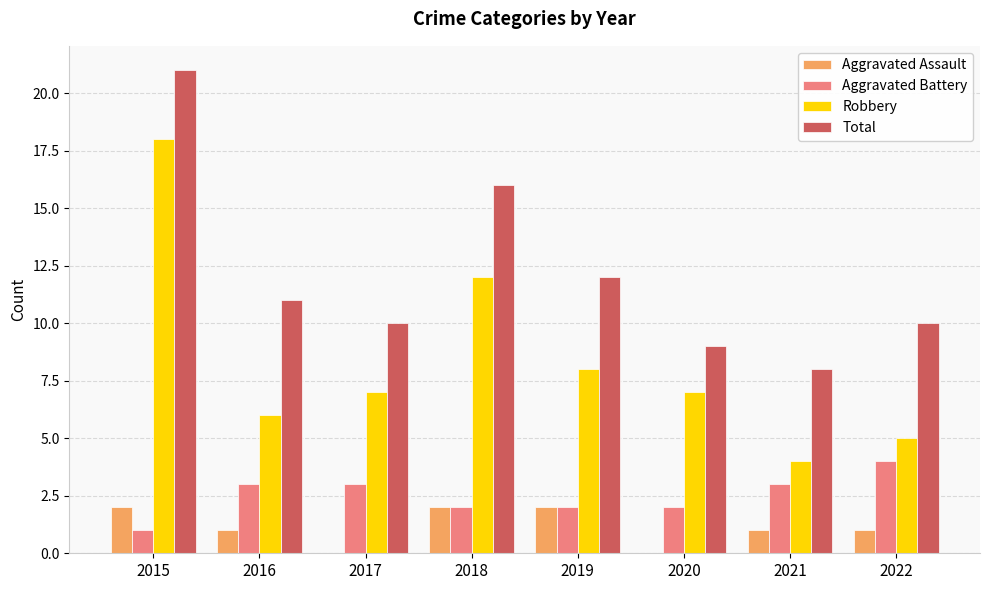

Read the Aggravated Battery value at 2020.

2